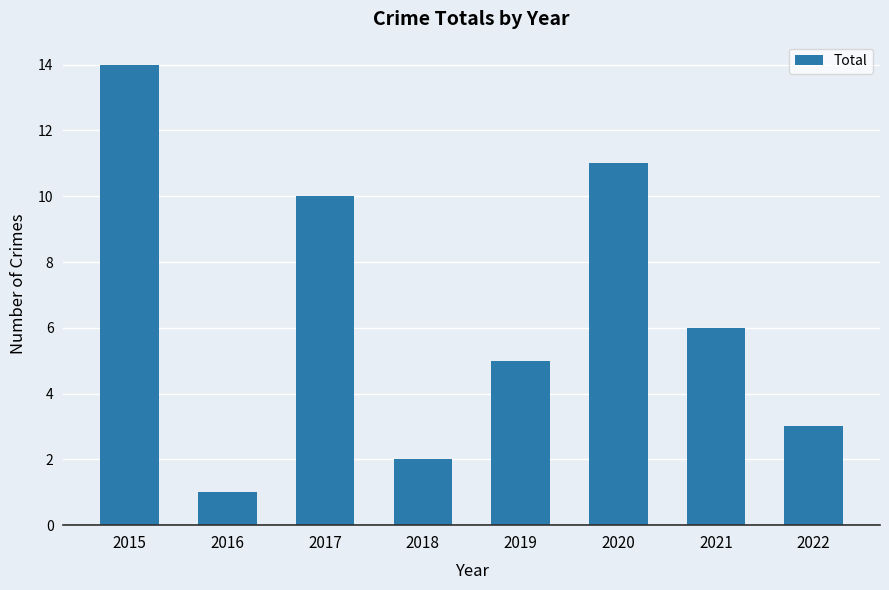

Reading left to right, list all the values displayed in this chart.

14	1	10	2	5	11	6	3